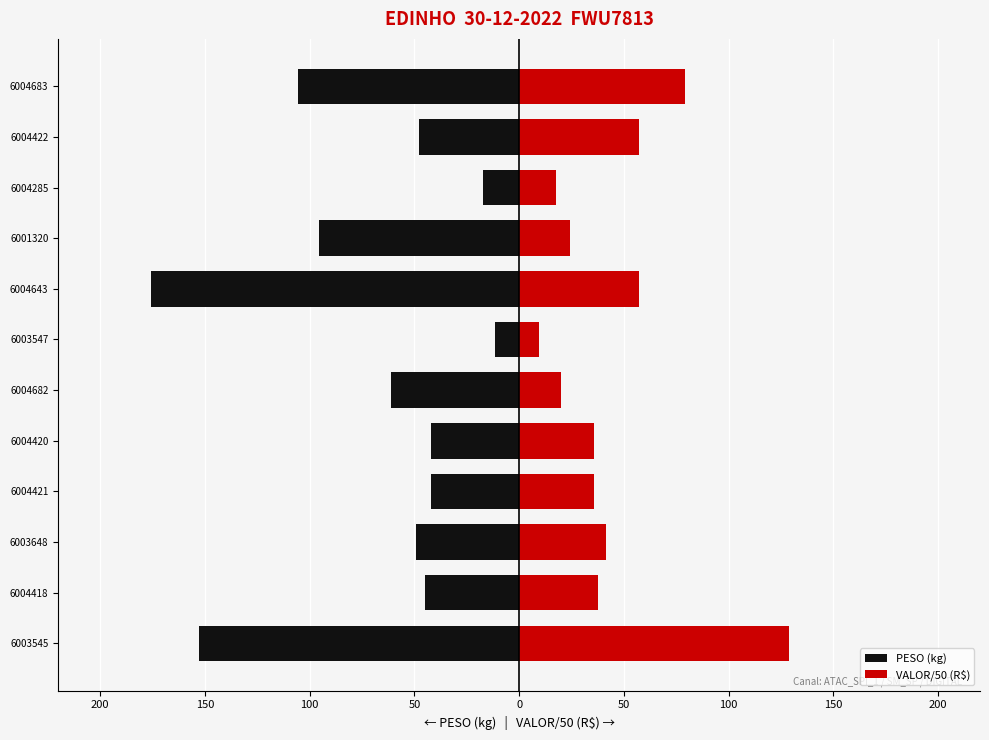

At 6004682, list the series in order from largest to smallest.

VALOR/50 (R$), PESO (kg)